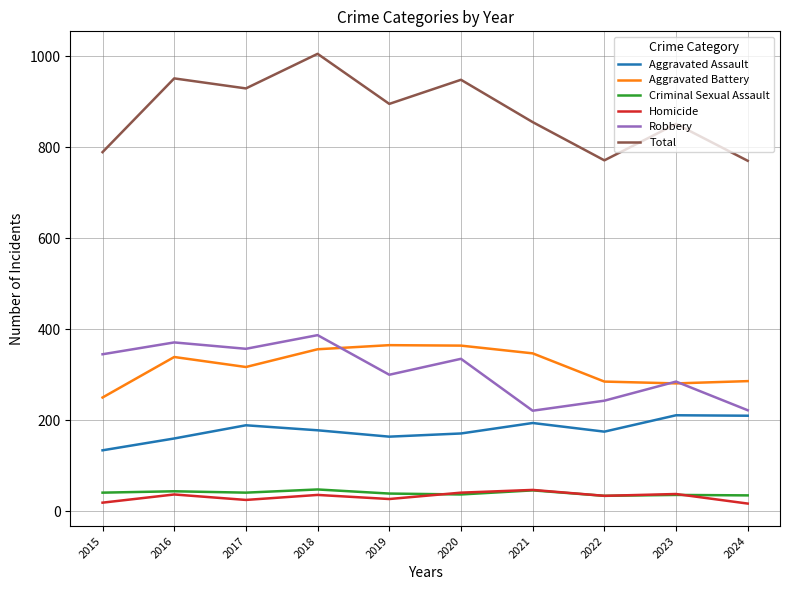

How many lines are shown in the chart?

6